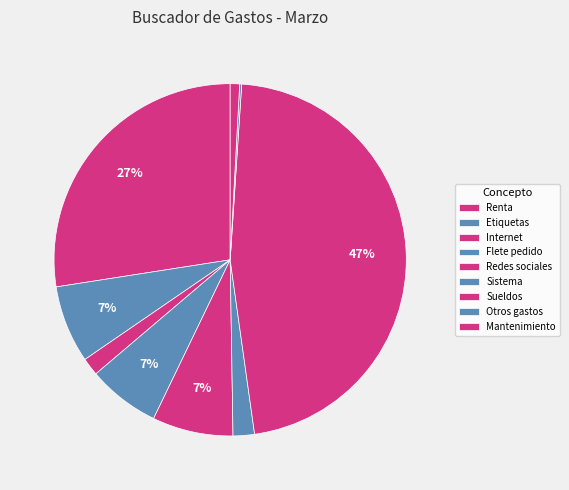

What is the change in value from Internet to Otros gastos?

-487.5